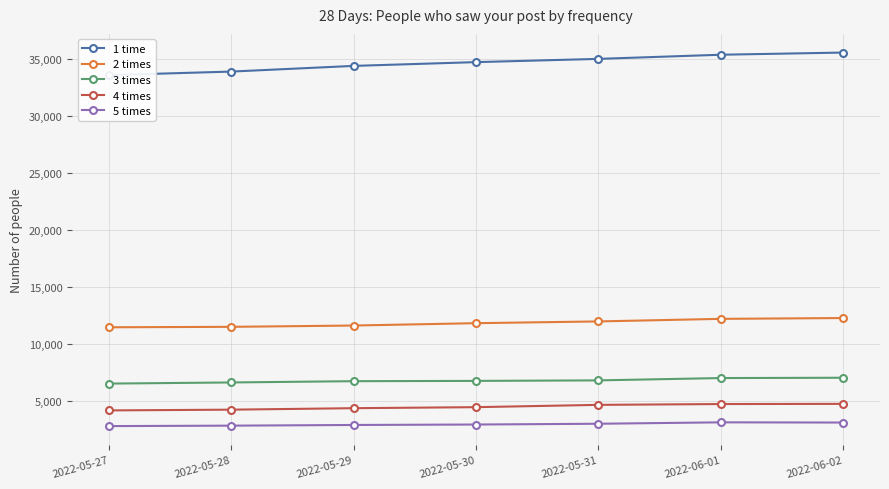

True or false: 2 times and 5 times cross at least once.

False